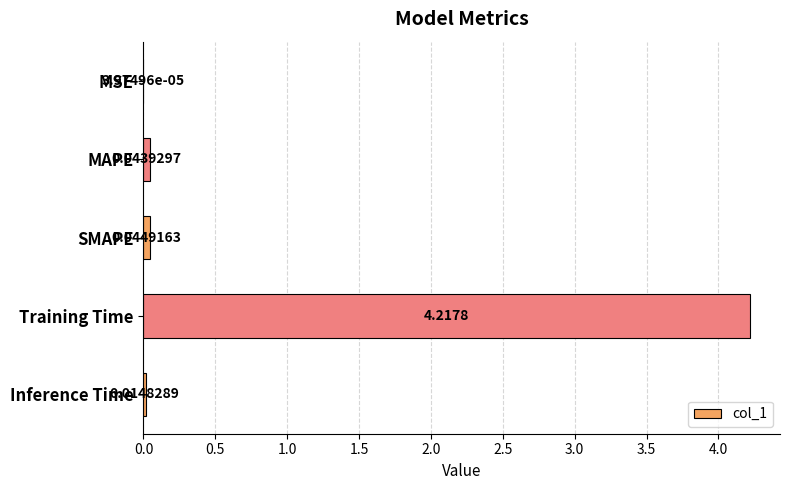

Where is the data nearest to the value 2?

SMAPE